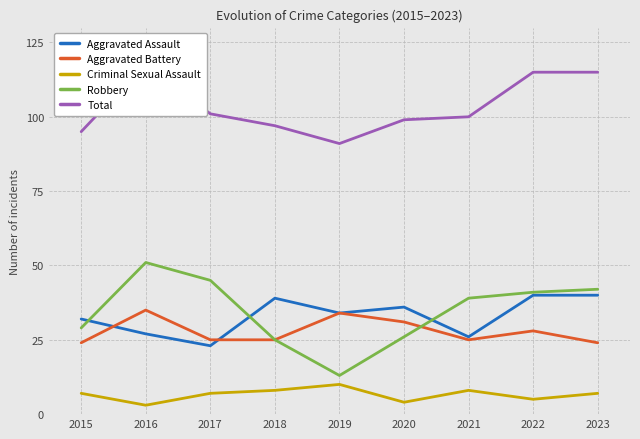

The Criminal Sexual Assault series shows 10 at 2019. True or false?

True